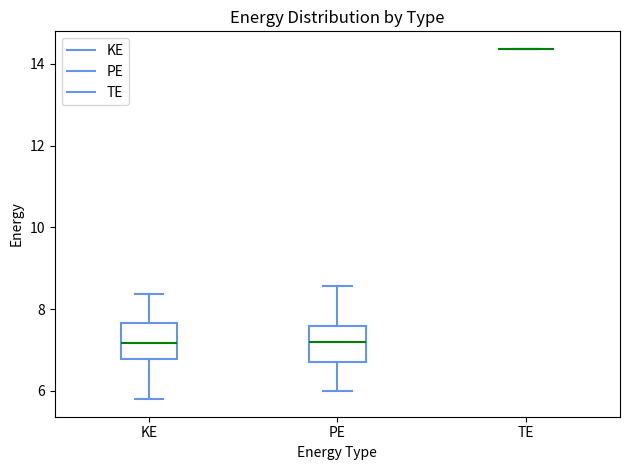

Reading left to right, transcribe this box plot: for each box, give where its median line is, the range the box spans, and where its two whiskers end, as read against the y-axis. The values are not printed on the chart, so give them approximately, as read against the axis.

KE: median 7.2, box 6.8 to 7.6, whiskers 5.8 to 8.4
PE: median 7.2, box 6.6 to 7.6, whiskers 6.0 to 8.6
TE: box collapsed to a line at 14.4, whiskers 14.4 to 14.4